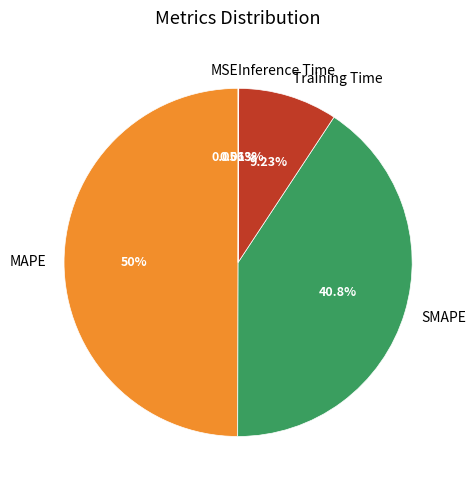

Does Training Time represent more than half of the total?

No